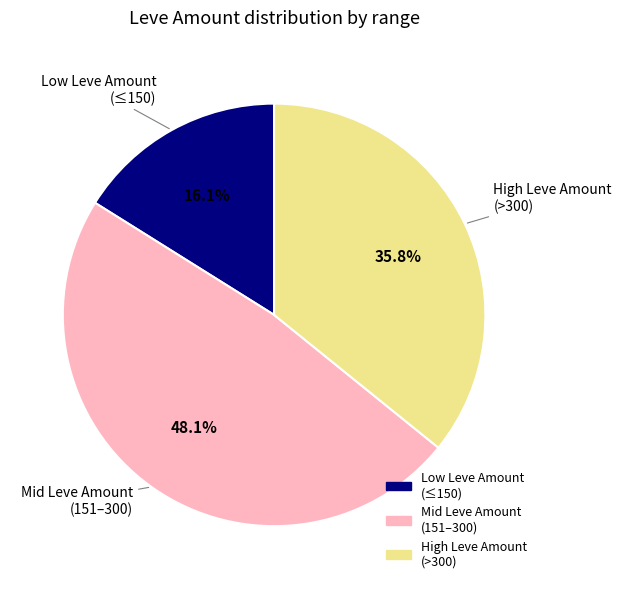

Is there any slice that represents more than half of the pie?

No